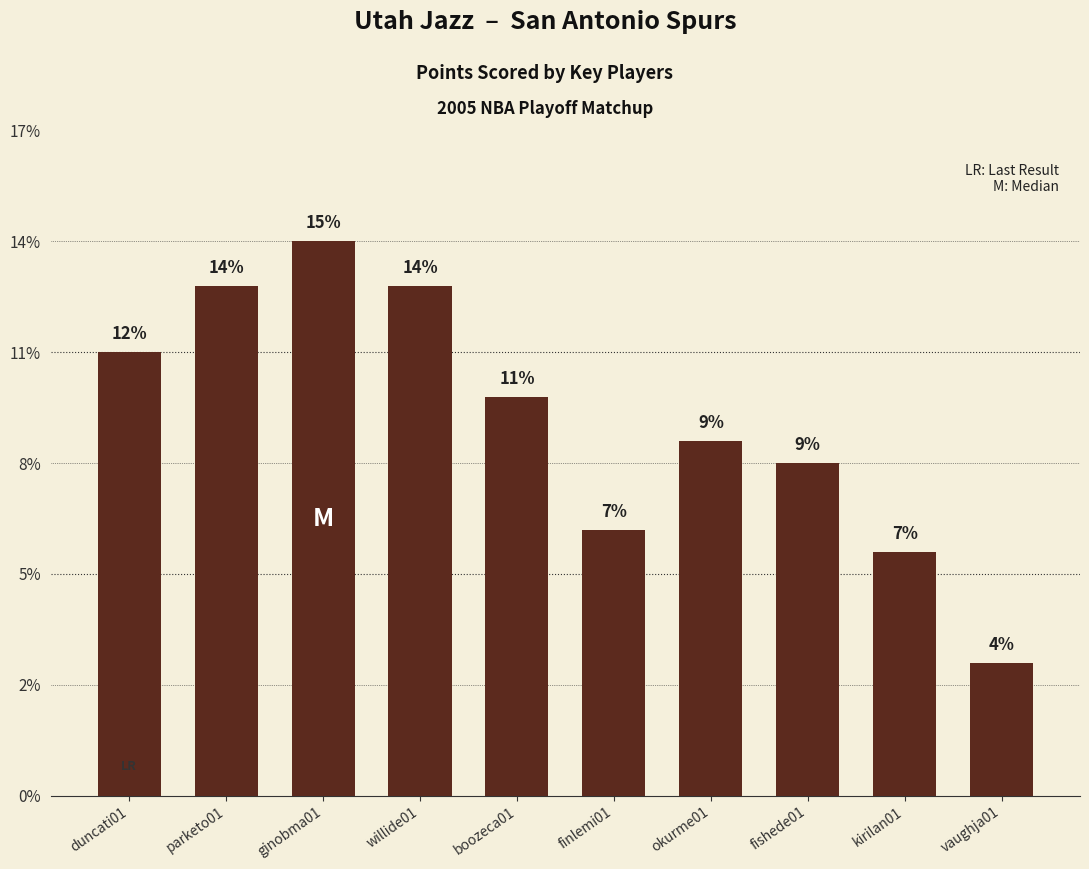

Does the chart contain any negative values?

No